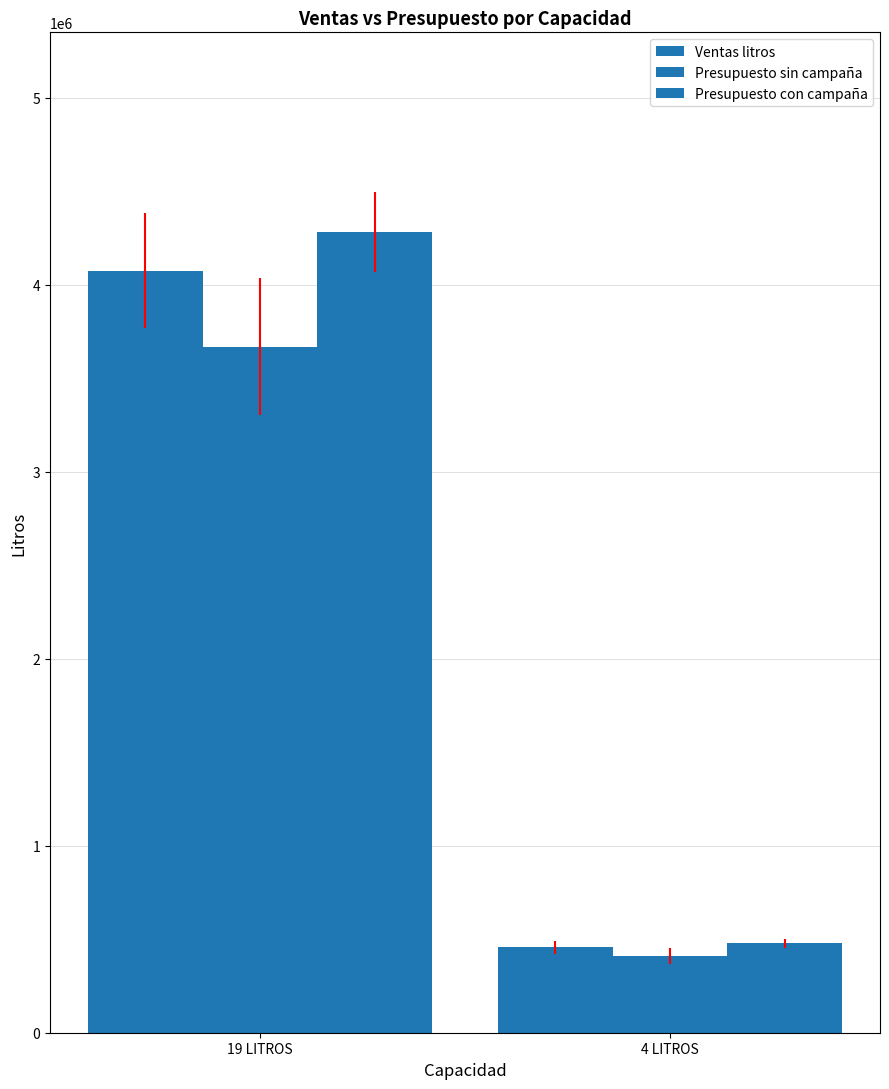

How many values in the Ventas litros series are below 4076261?

1